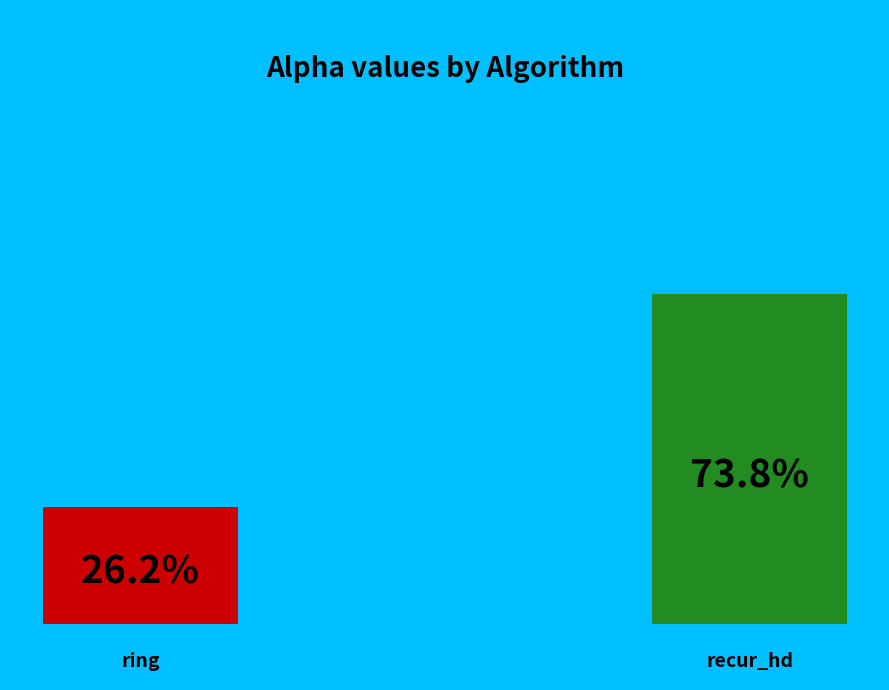

How many segments does this pie chart have?

2